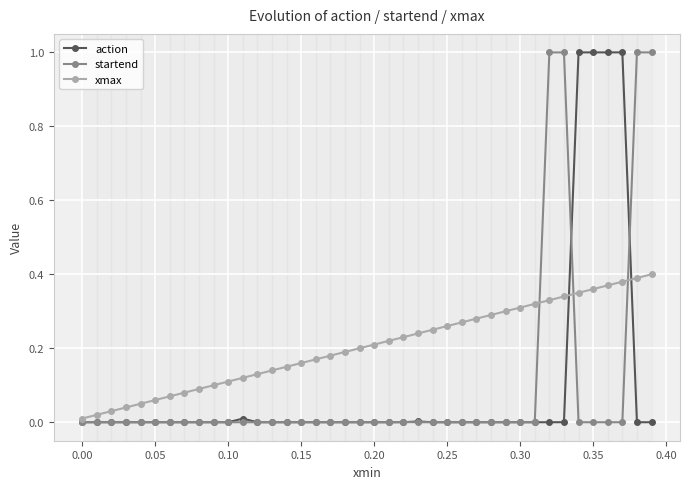

What is the maximum value for action?

1.0